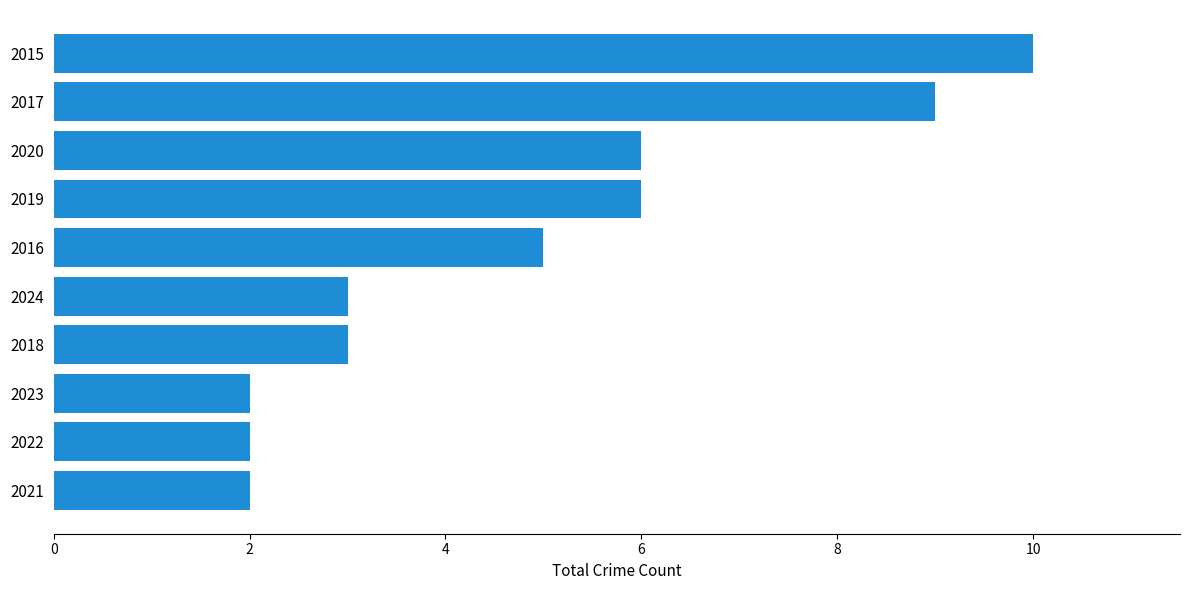

How many distinct data groups are displayed?

1